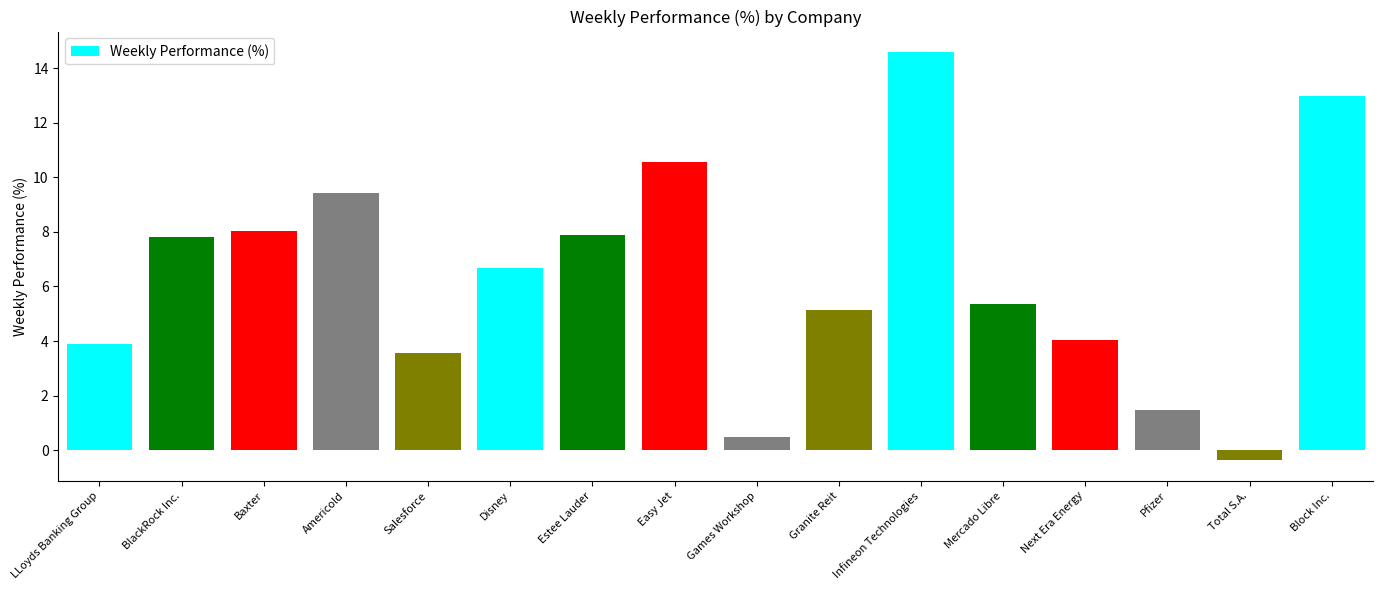

True or false: the data shows 3.9 at LLoyds Banking Group.

True